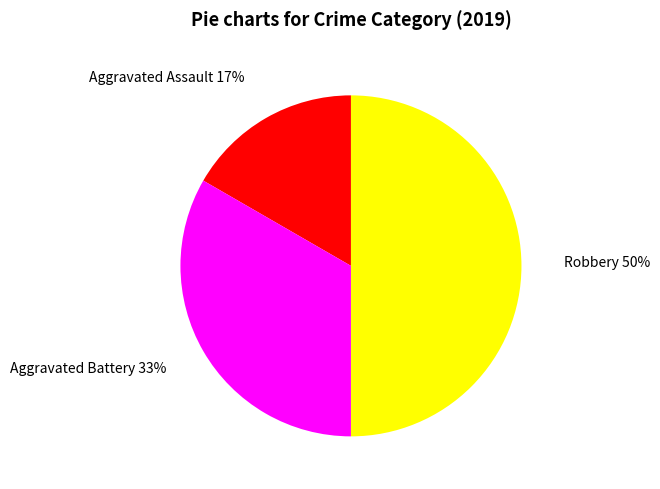

To the nearest percent, what is the difference between the largest and smallest slice percentages?

33%